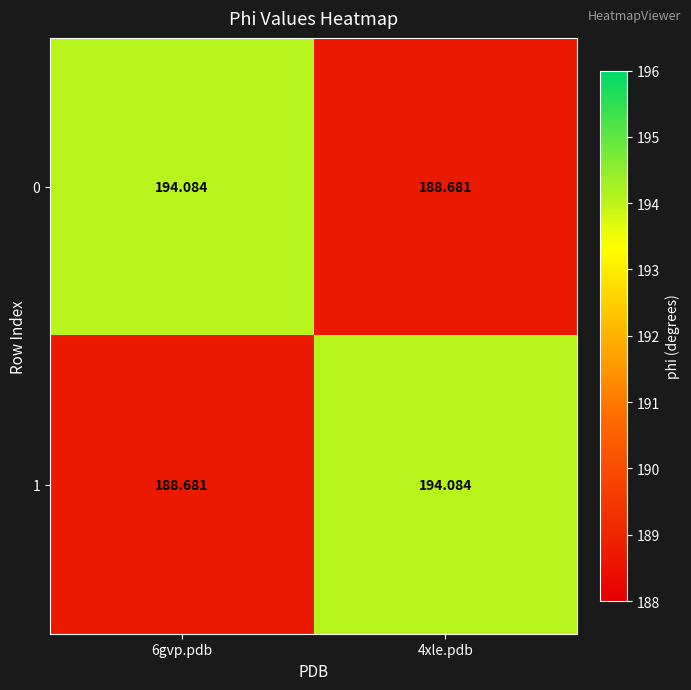

How many distinct data groups are displayed?

2